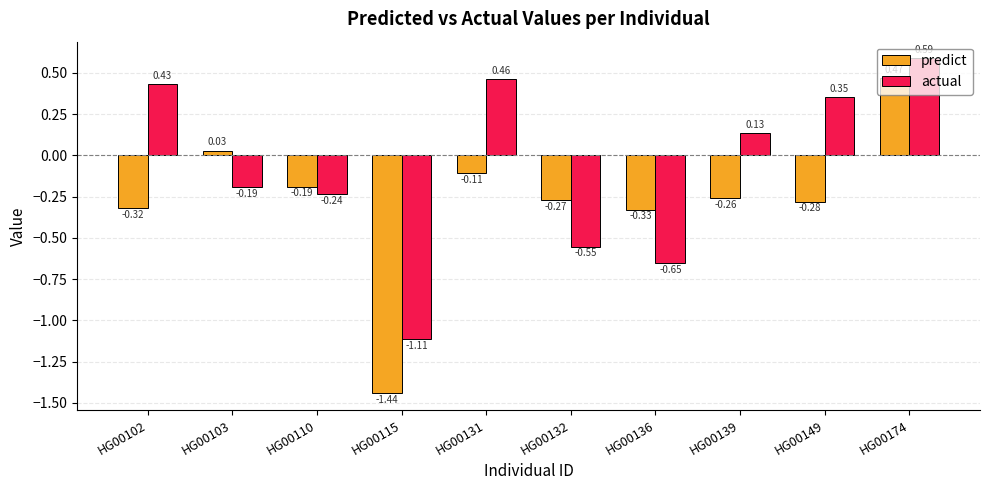

What are all the series names shown in the legend?

predict, actual